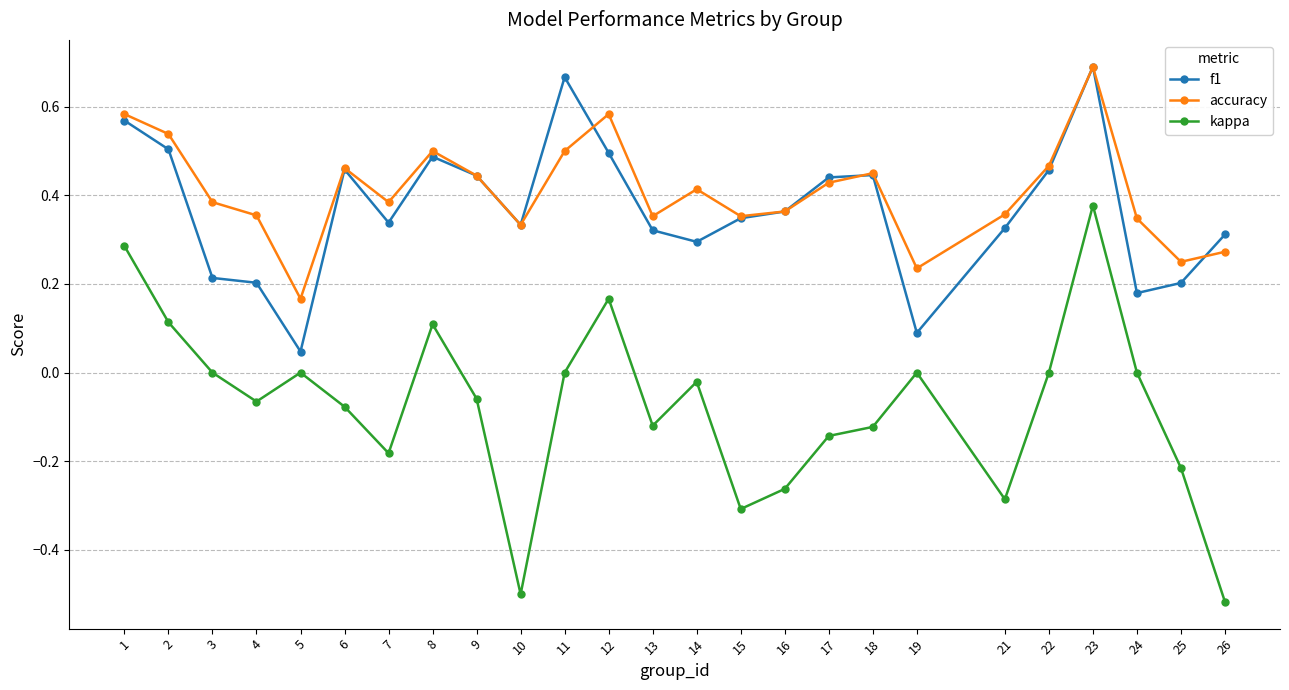

True or false: kappa and f1 cross at least once.

False